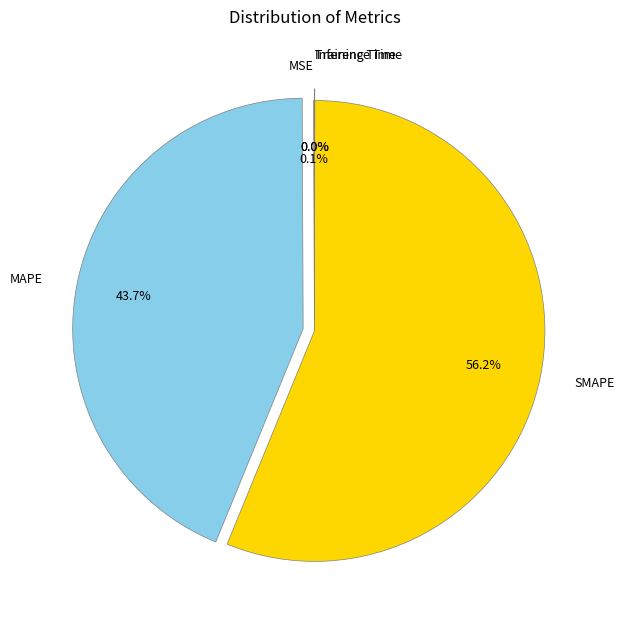

How much of the chart is everything except SMAPE?

43.8%